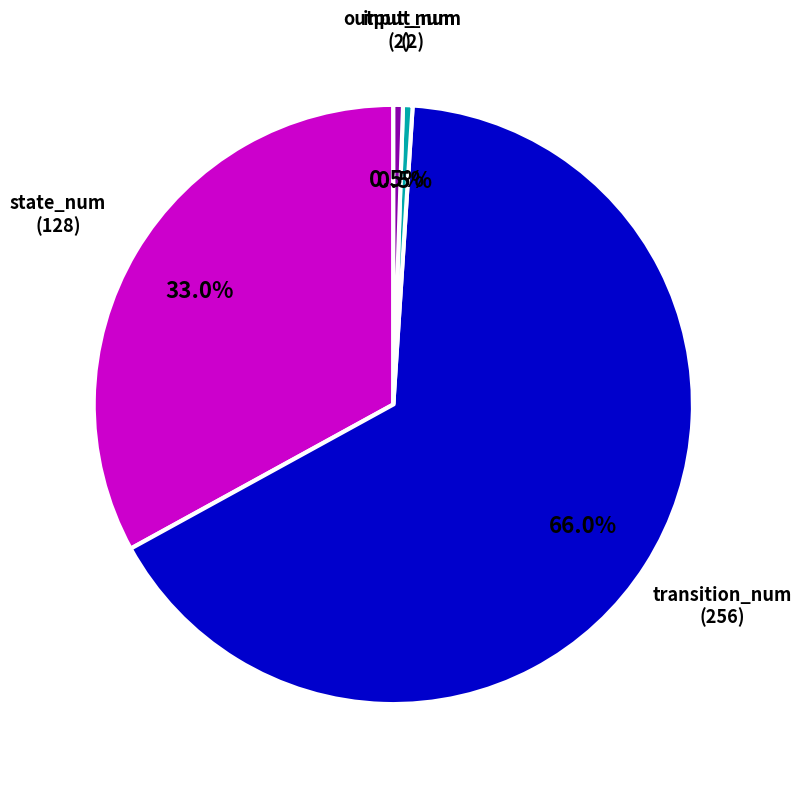

What is the ratio of the value at transition_num (256) to the value at output_num (2)?

128.0